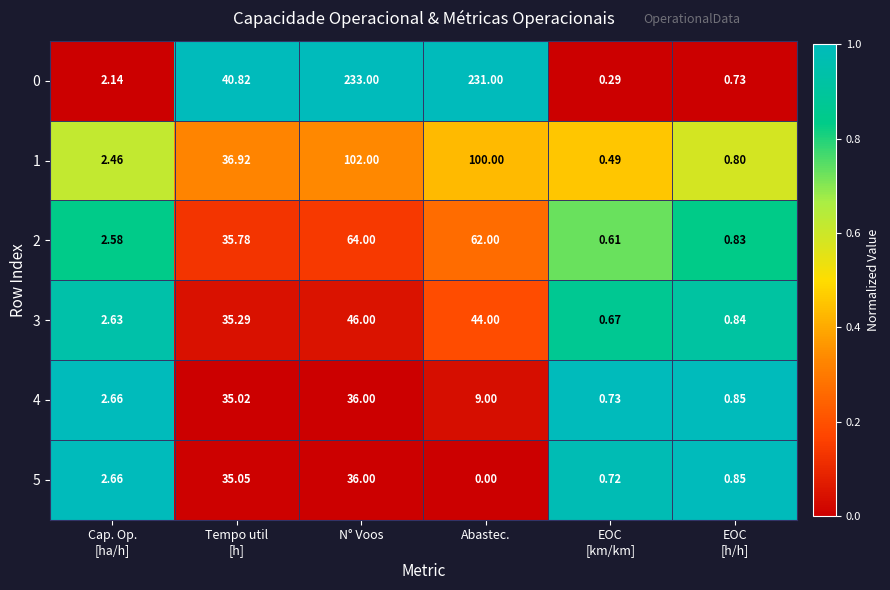

Rank the series at Tempo util
[h] from highest to lowest value.

0, 1, 2, 3, 5, 4